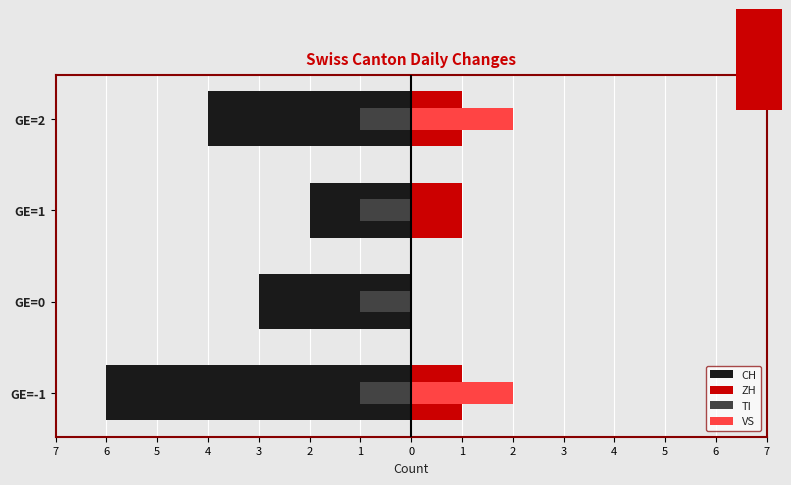

What is the difference between the maximum and second lowest values in the VS series?

2.0